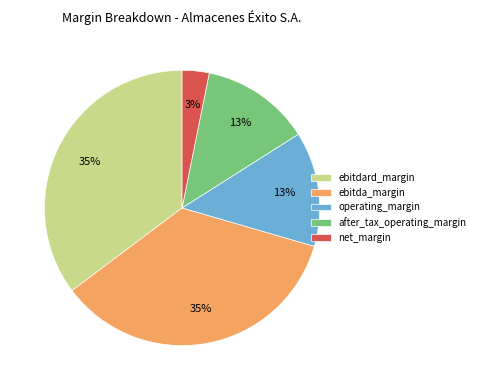

The net_margin slice represents 11% of the pie. True or false?

False